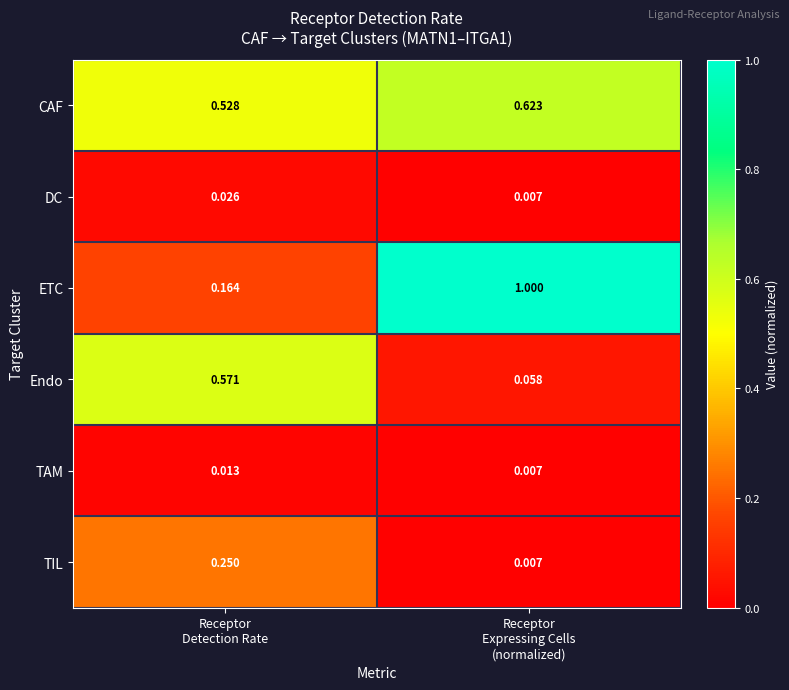

Which series has the widest spread of values?

ETC